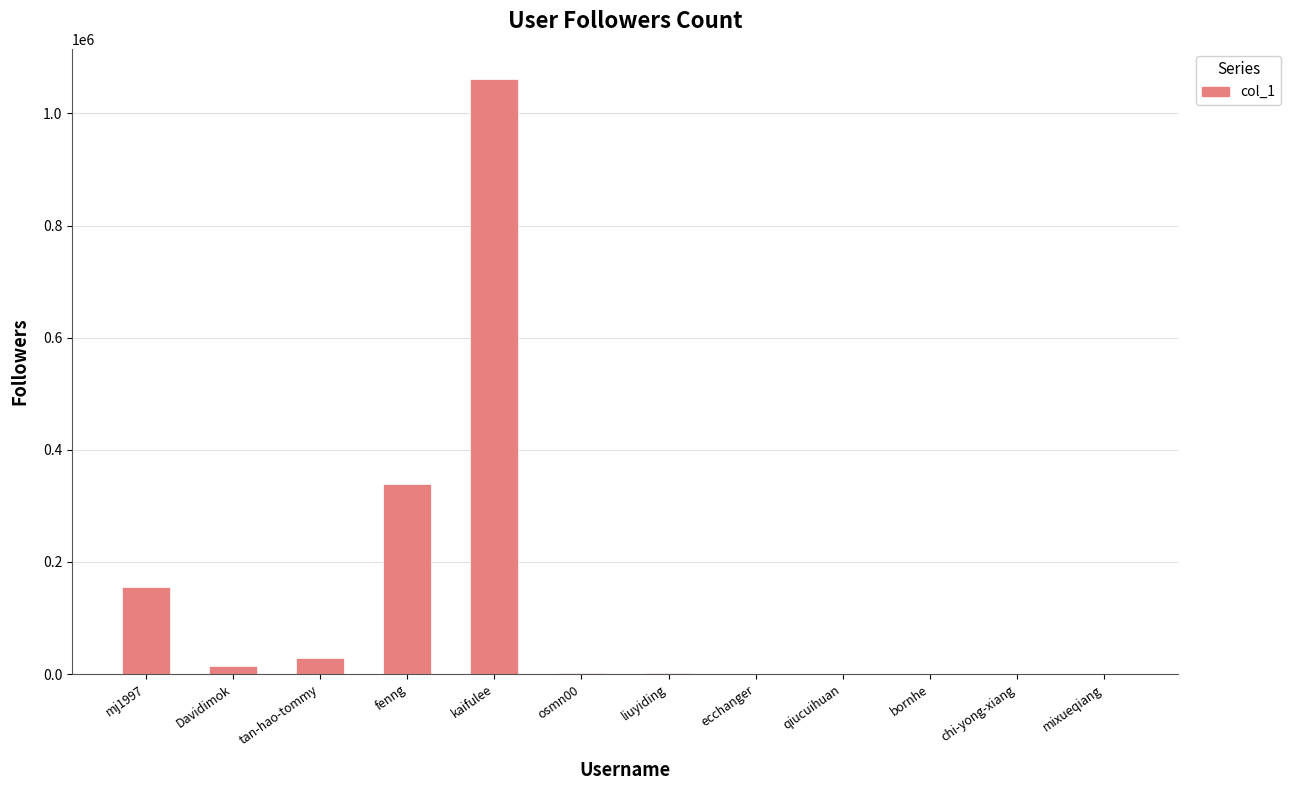

Are the bars horizontal?

No